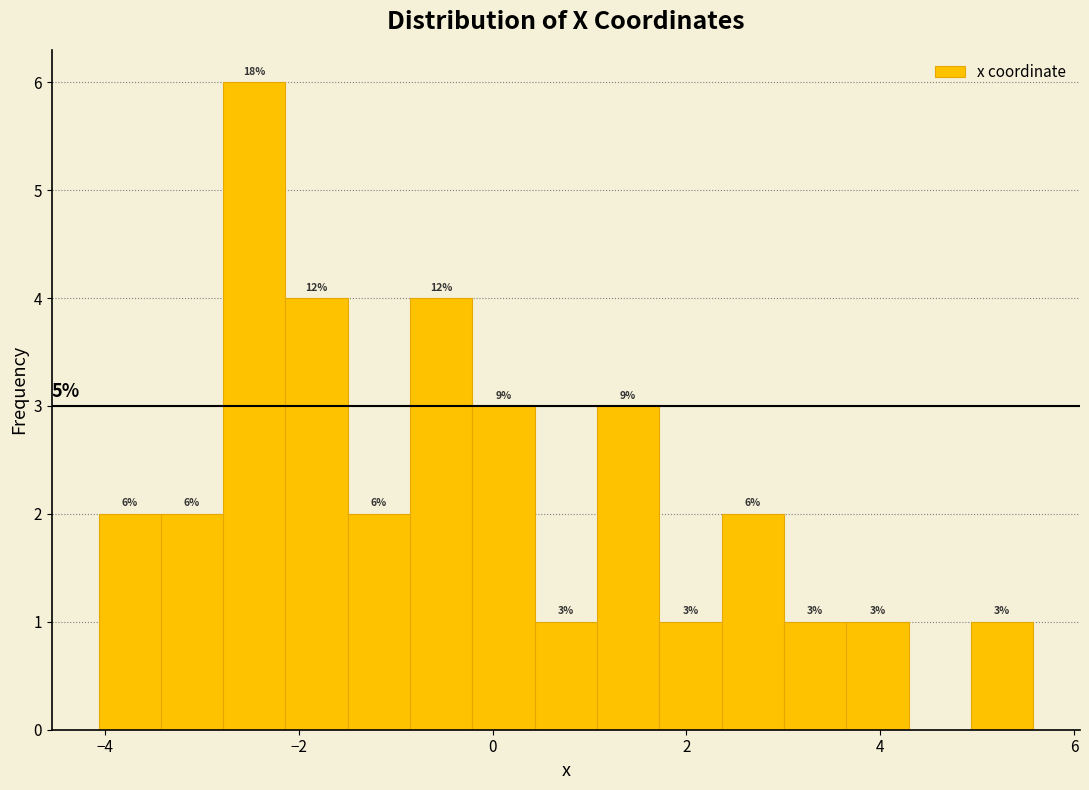

Around what value on the x-axis is the tallest bar? Give the approximate position of its centre, as read against the axis.

-2.4